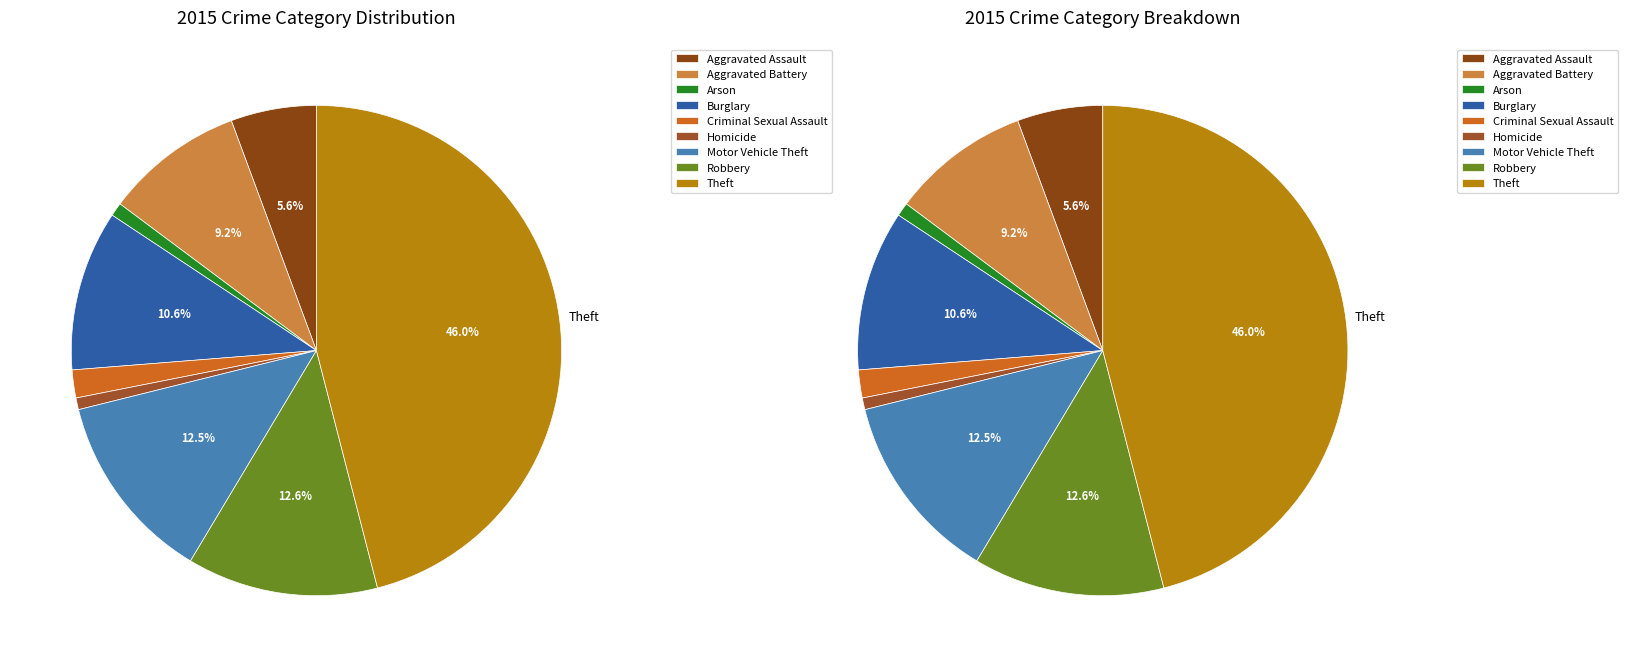

What is the smallest slice in the pie chart?

Homicide